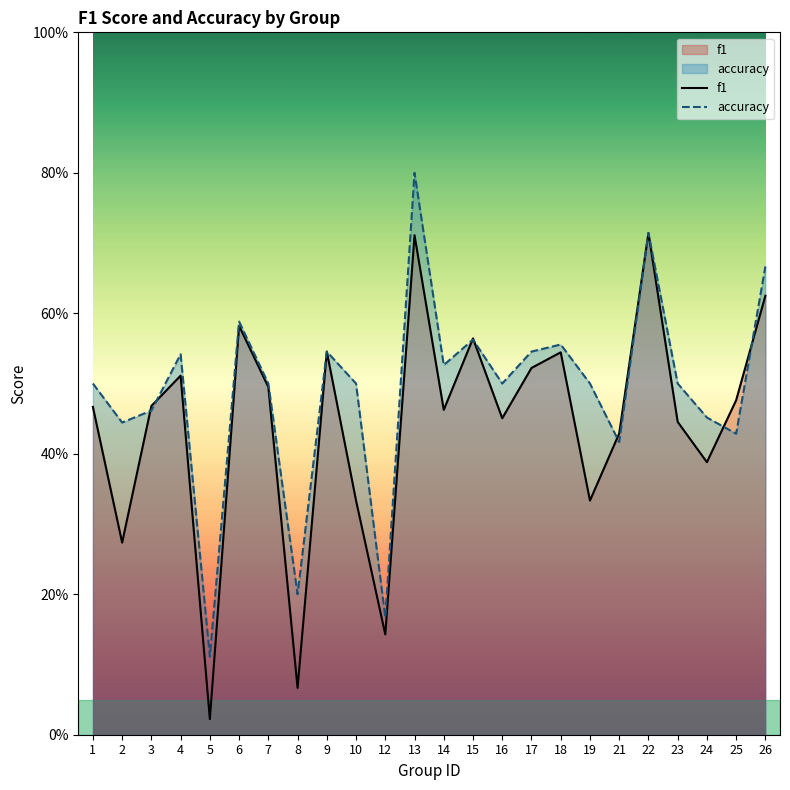

After their last crossing, which series has the higher values: f1 or accuracy?

accuracy